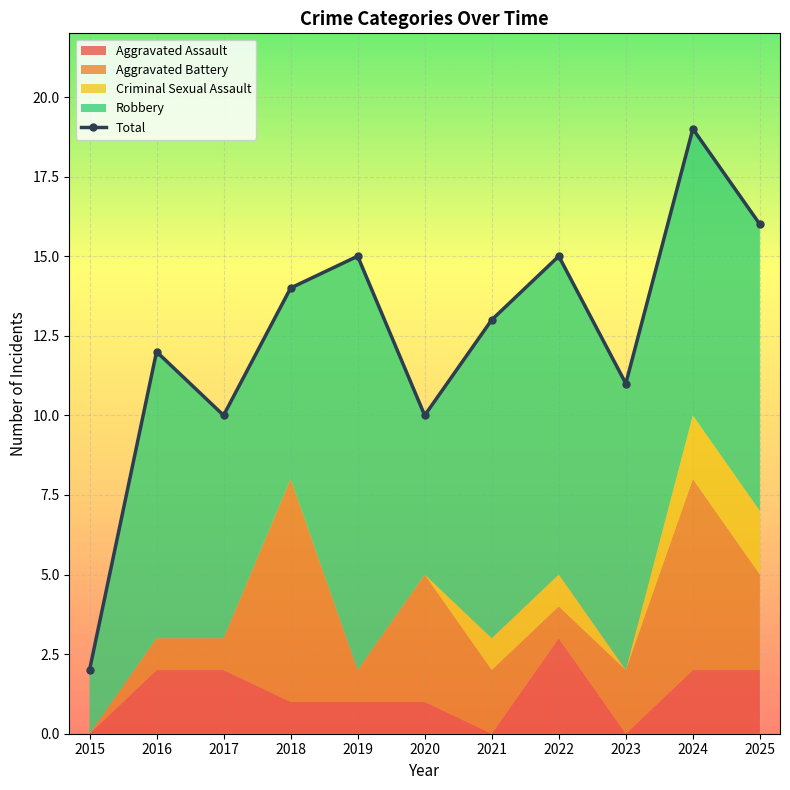

What is the sum of all values?

137